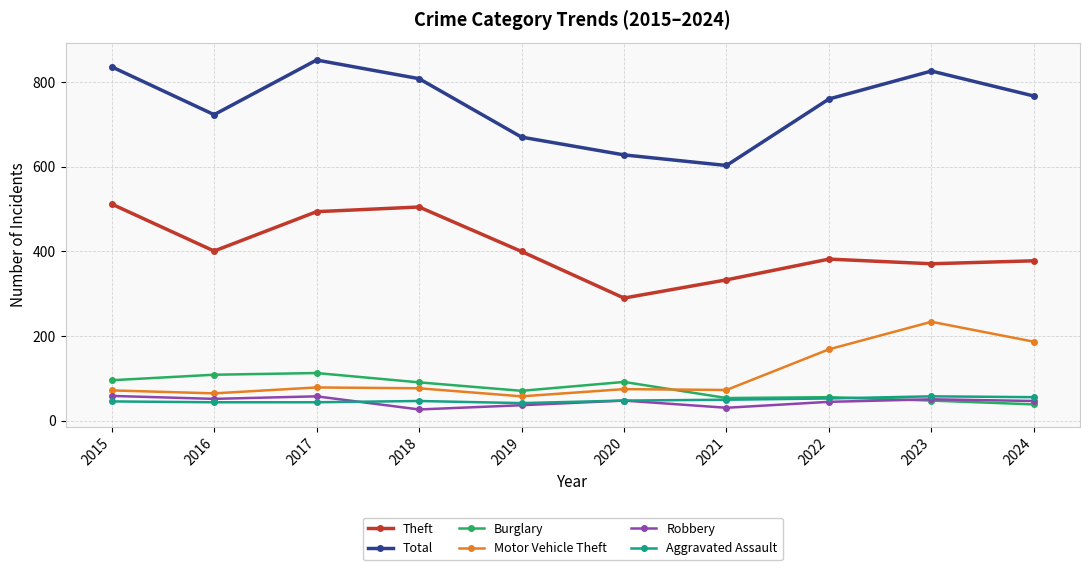

True or false: Theft has more than 2 interior local peaks.

False